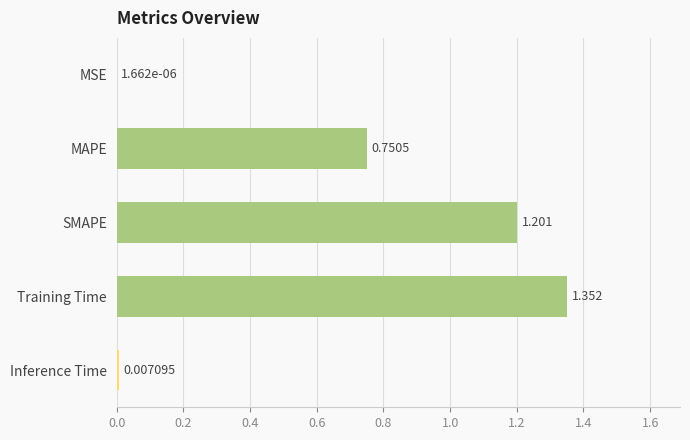

Which has a higher value, MAPE or Training Time?

Training Time